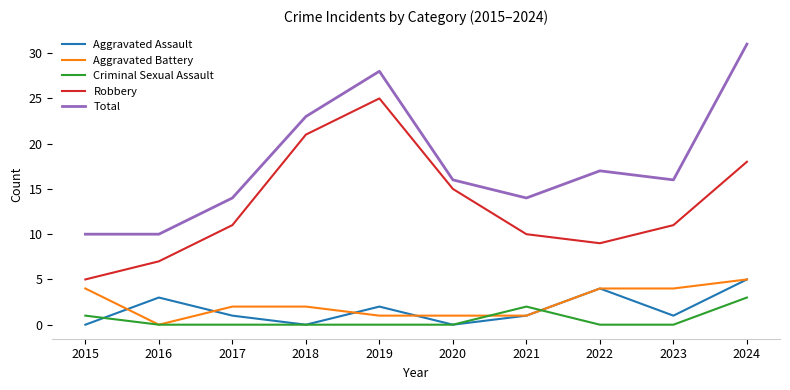

Which series changed the most between 2018 and 2022?

Robbery